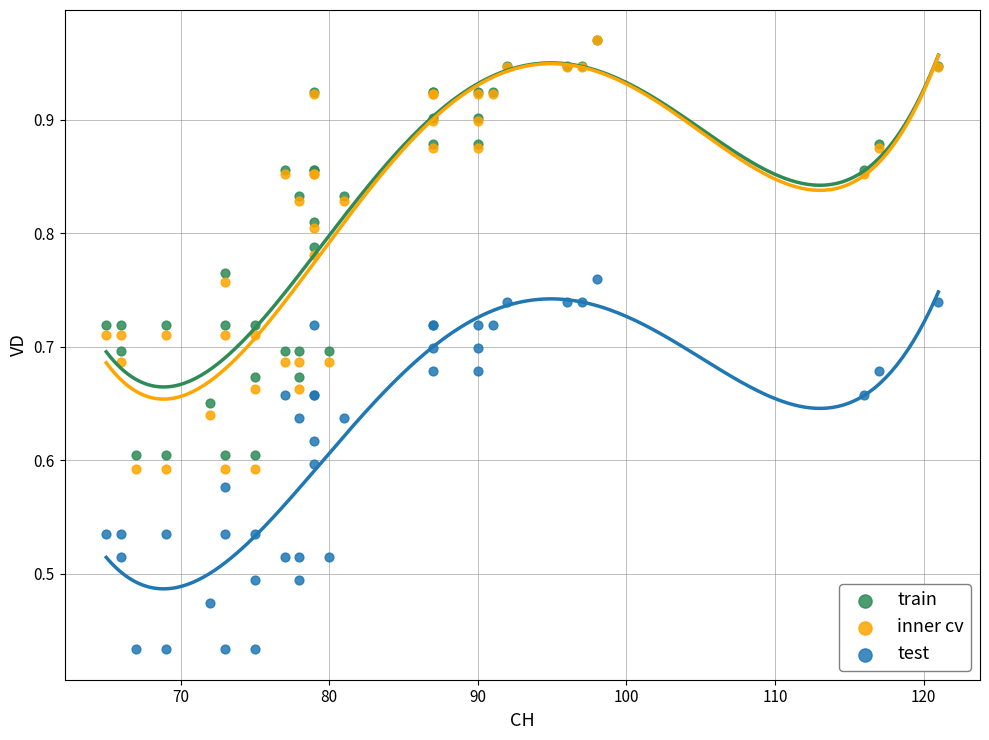

What are all the series names shown in the legend?

train, inner cv, test